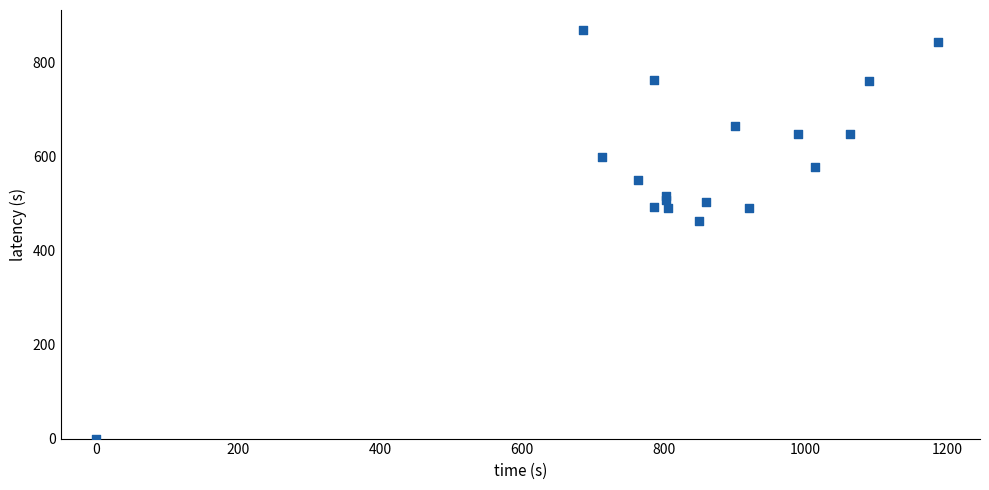

What Y value in the scatter plot is closest to 433?

462.4